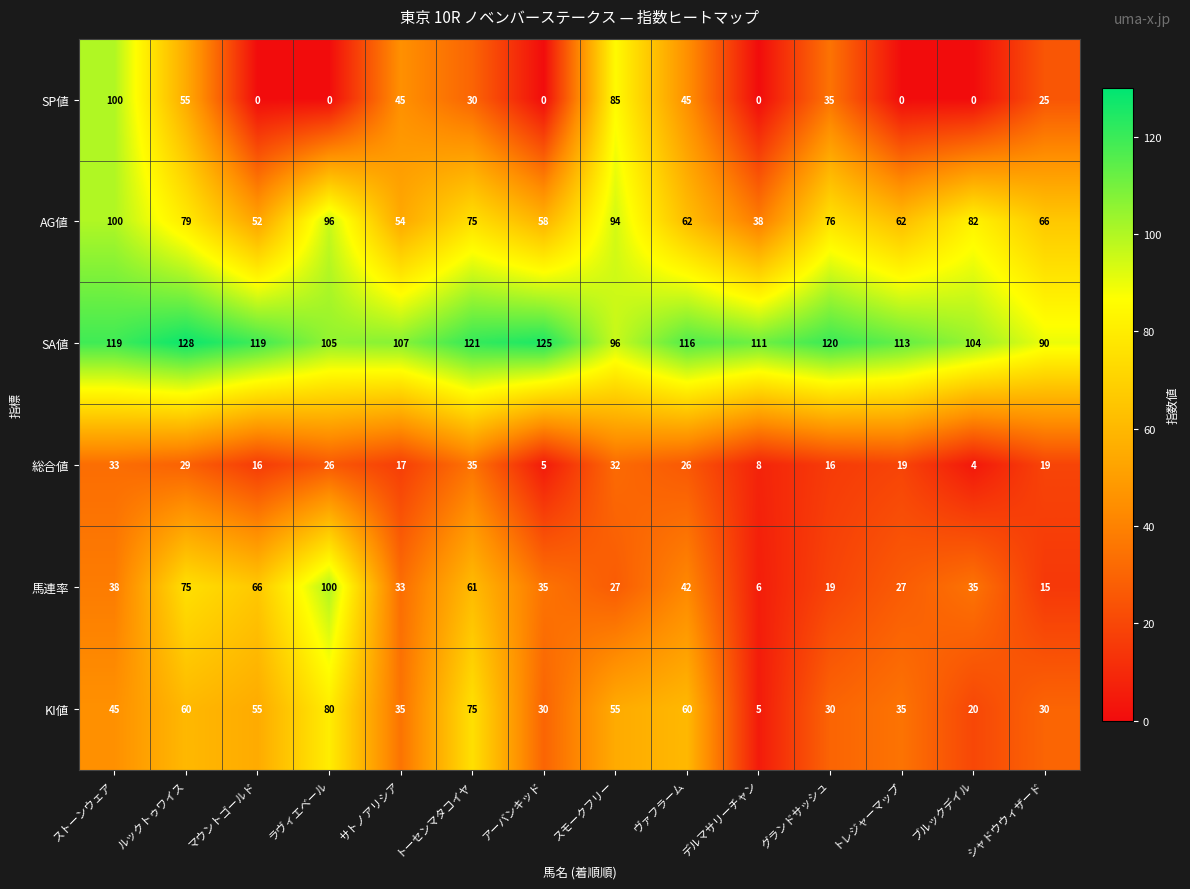

What is the difference between the second highest and minimum values in the 総合値 series?

29